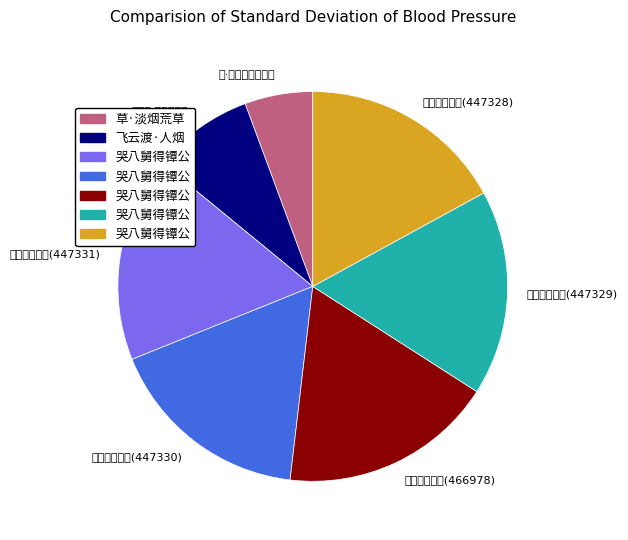

What is the change in value from 飞云渡·人烟荒县少 to 哭八舅得镡公(447329)?

+226188